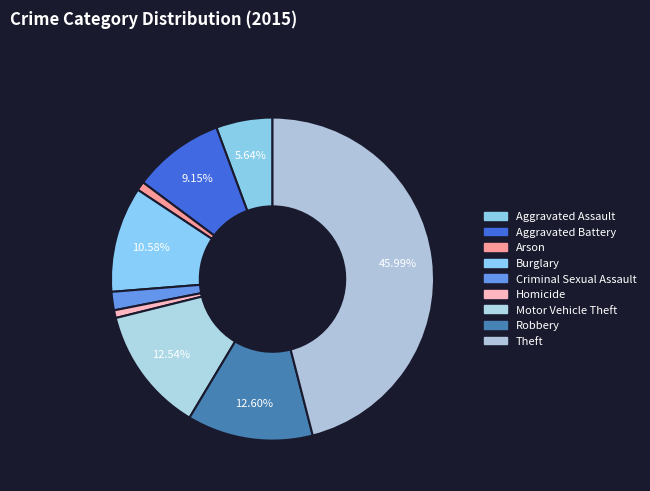

Combined, do Aggravated Battery and Robbery account for over 50%?

No